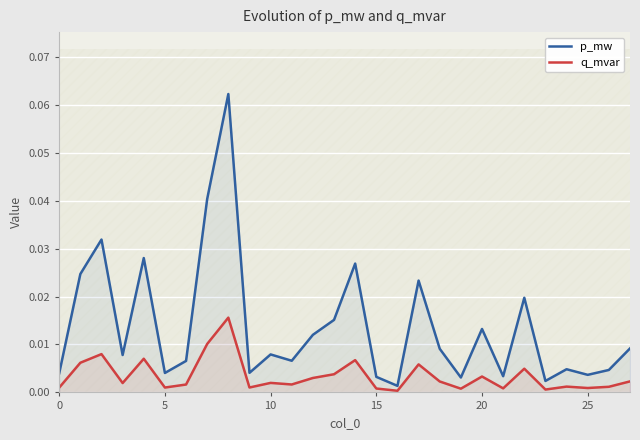

True or false: p_mw and q_mvar intersect in this chart.

False